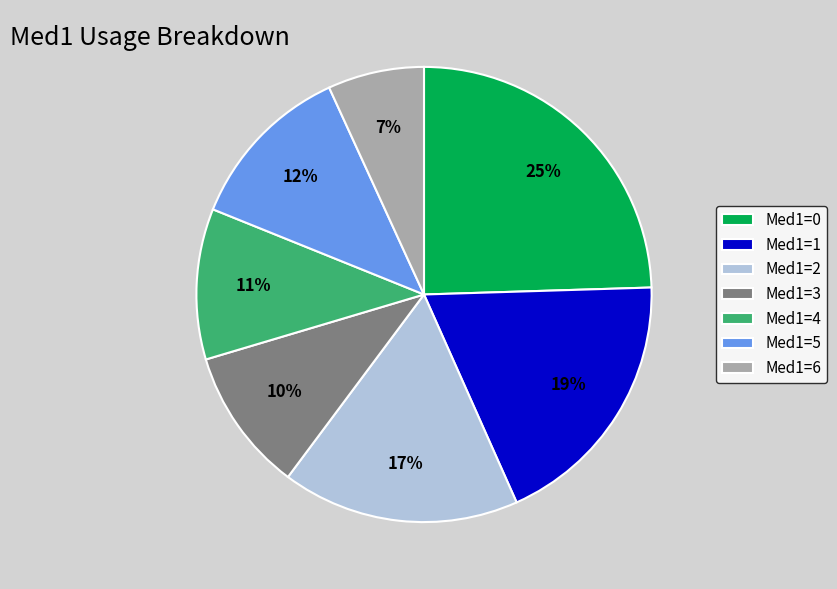

To the nearest percent, what is the average slice percentage?

14%